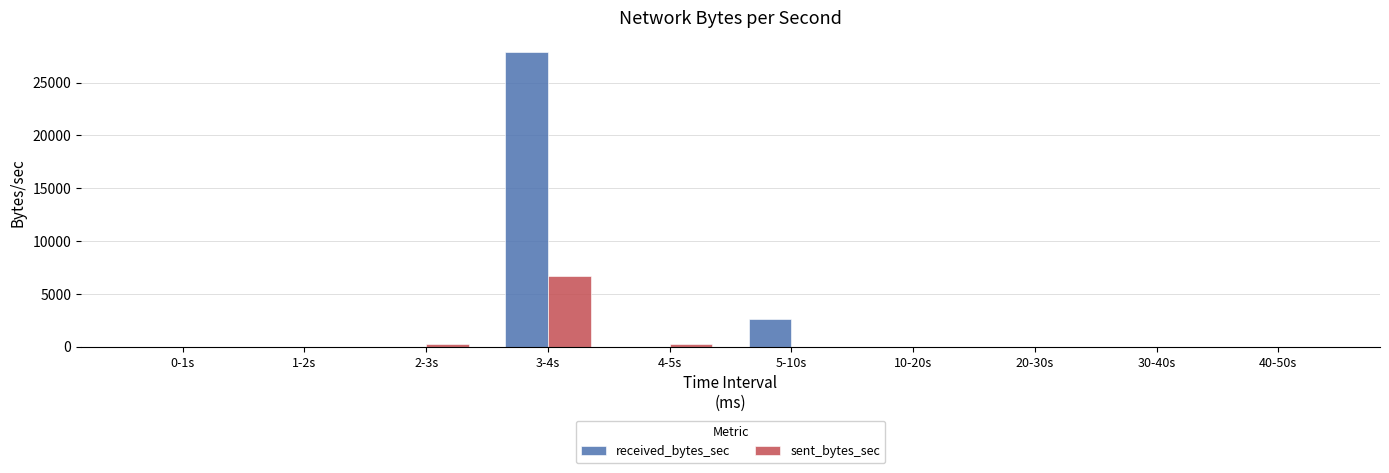

At which label is received_bytes_sec closest to 13935?

5-10s